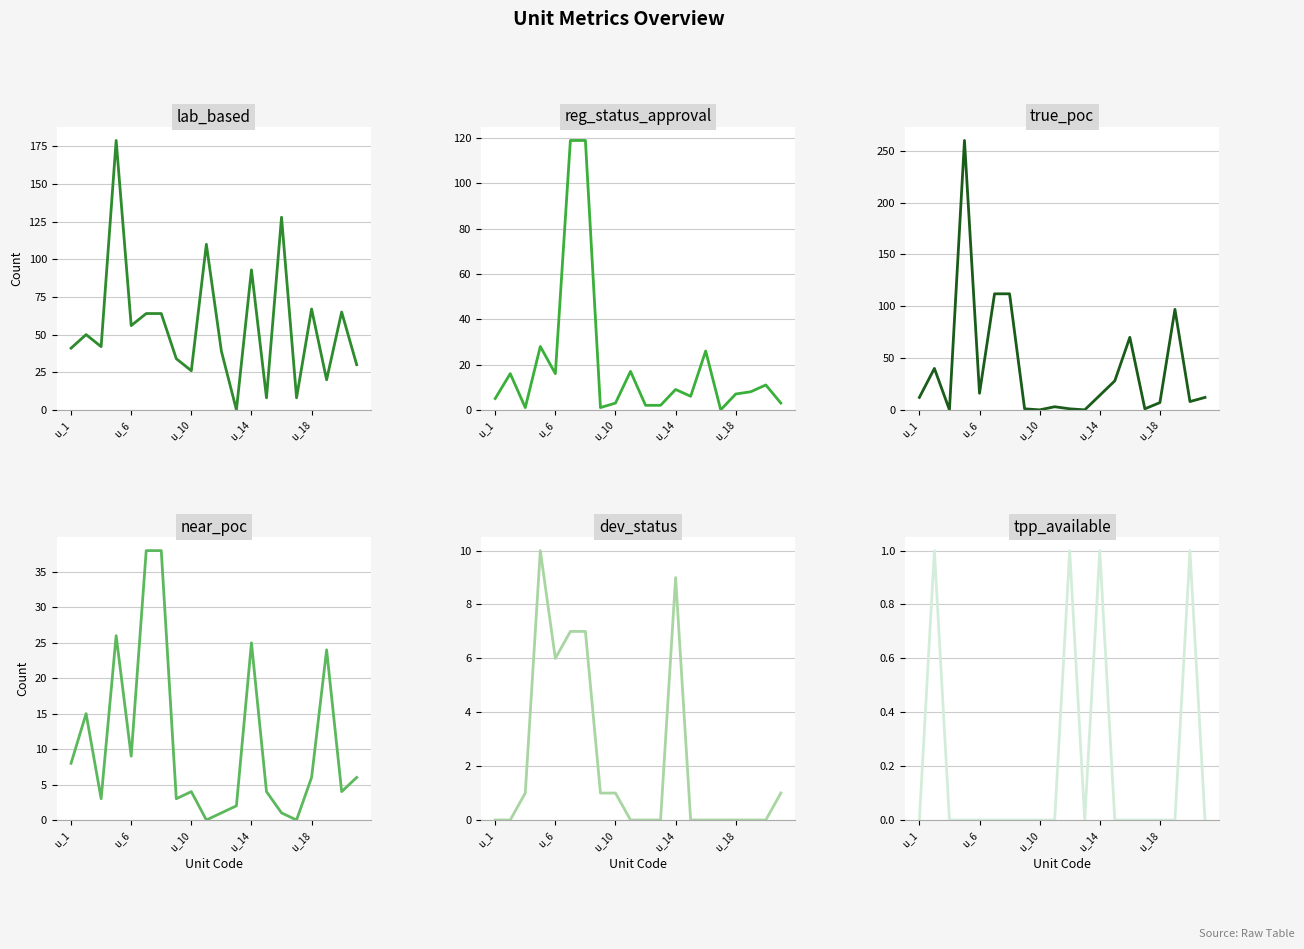

Where does the near_poc series first go above 6?

u_1